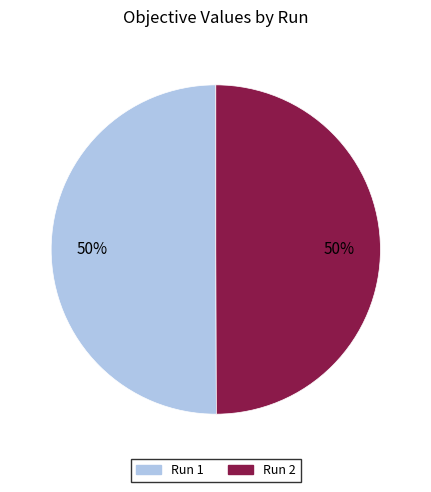

Is it true that Run 2 is 63% of the pie?

False